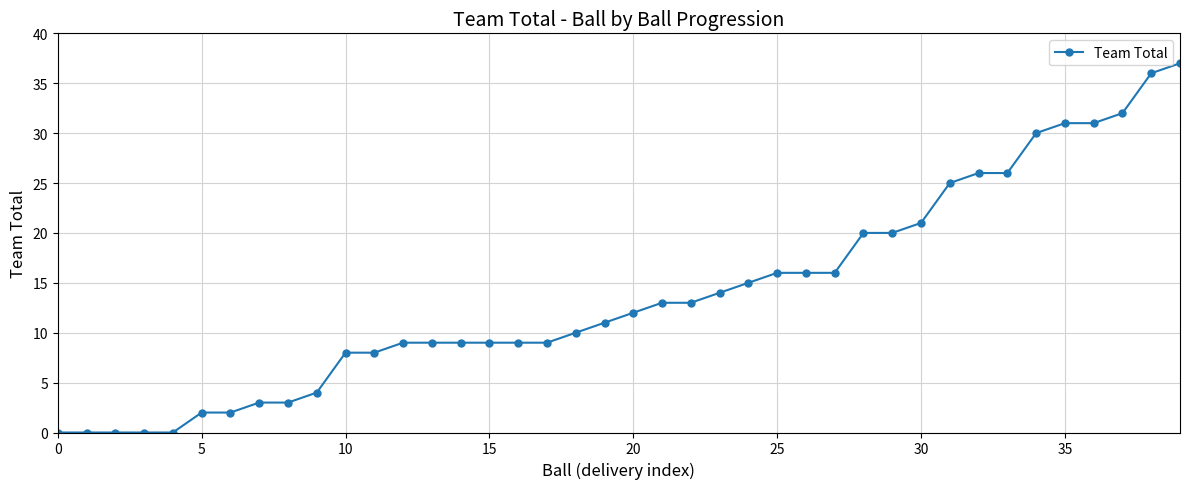

What is the greatest value displayed?

37